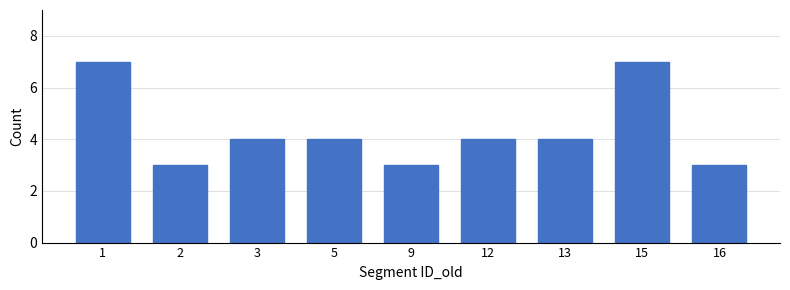

Reading left to right, what are all the values shown in this chart?

7	3	4	4	3	4	4	7	3